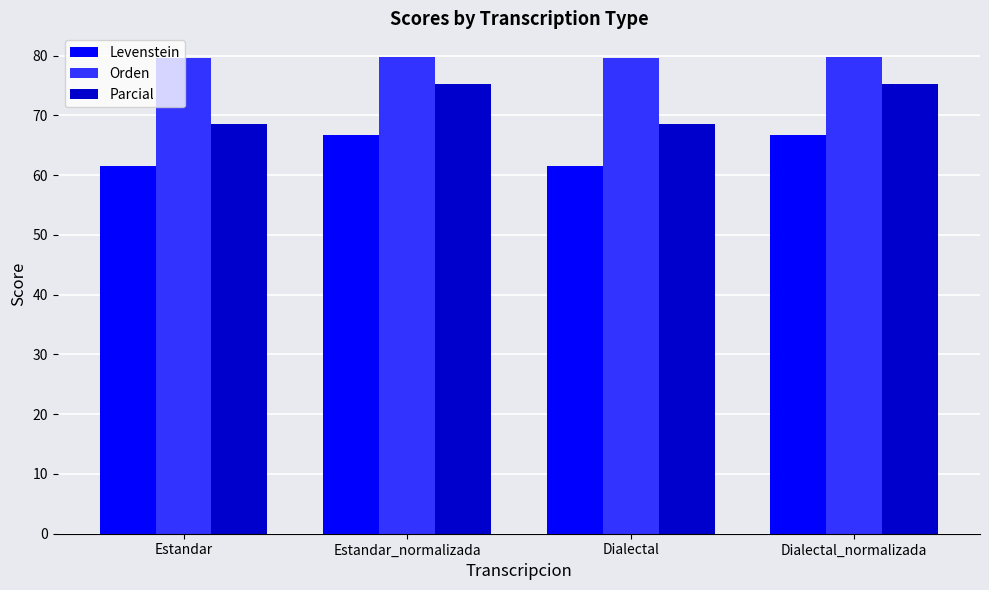

Which series has the largest range (max minus min)?

Parcial